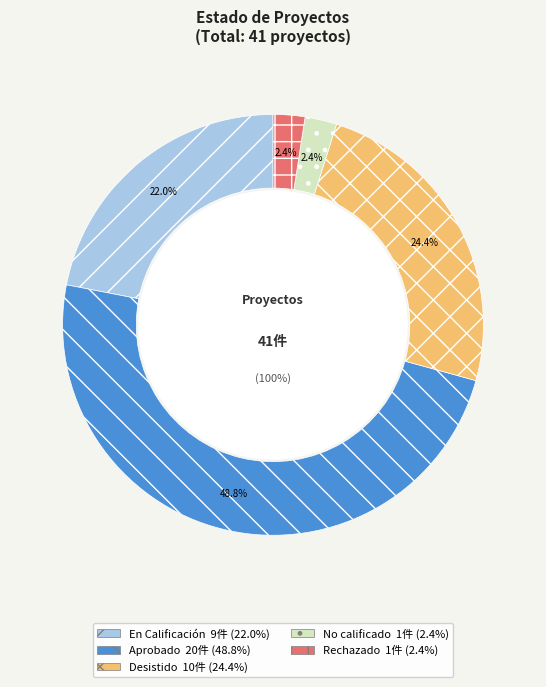

Does Interregional represent more than half of the total?

No